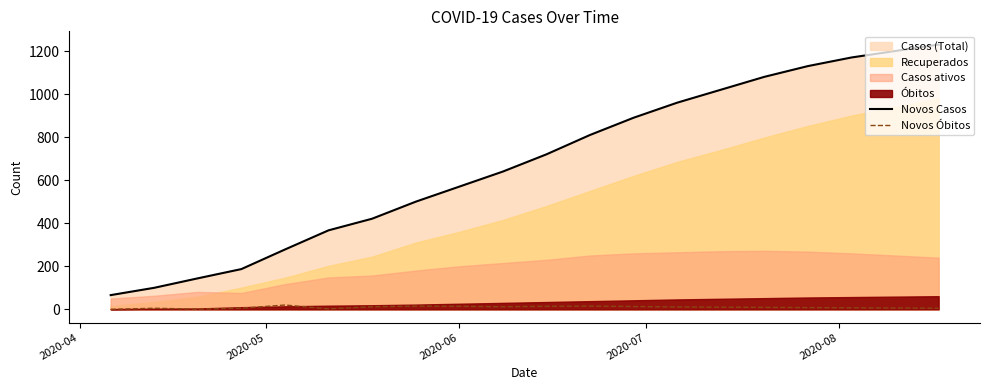

What is the difference between the maximum and minimum values in the Novos Casos series?

1164